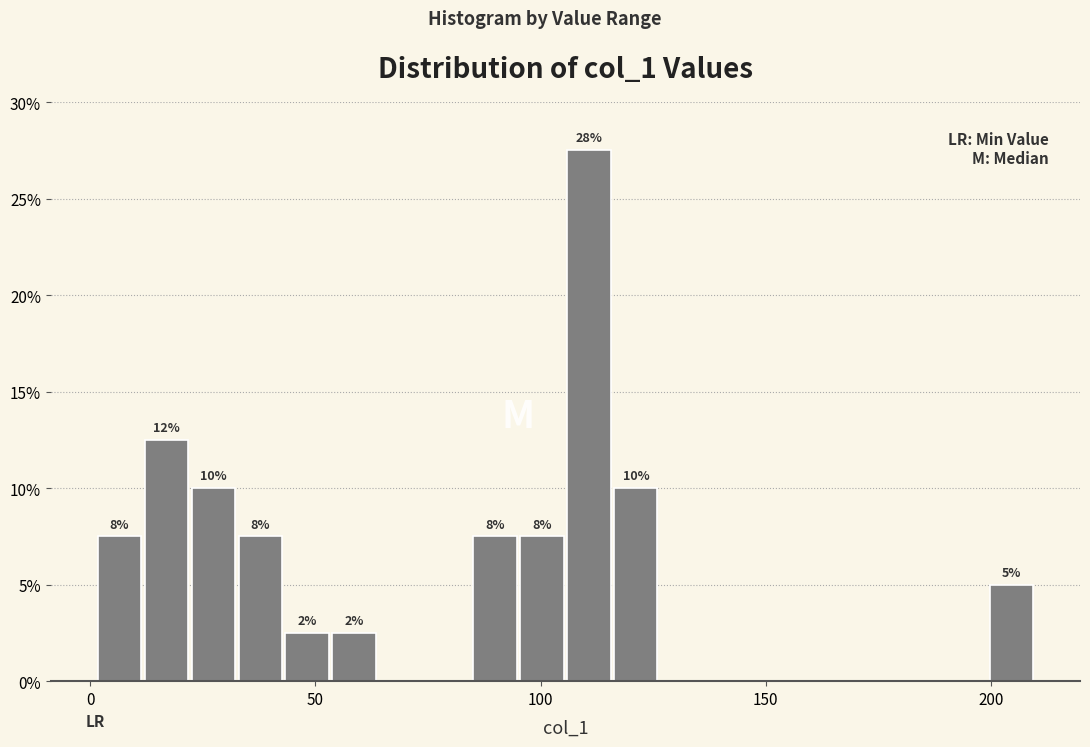

Read against the x-axis, roughly where is the centre of the tallest bar?

110